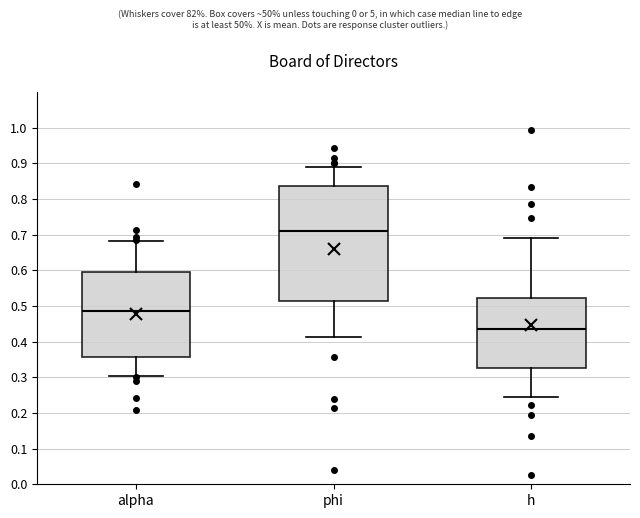

Which box's median line is the highest?

phi